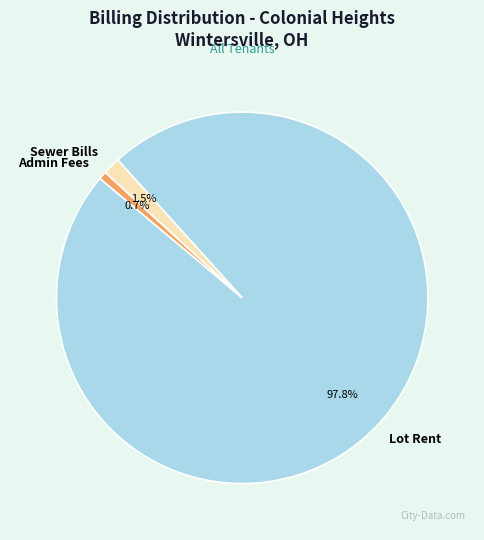

What percentage is NOT represented by Sewer Bills?

98.5%